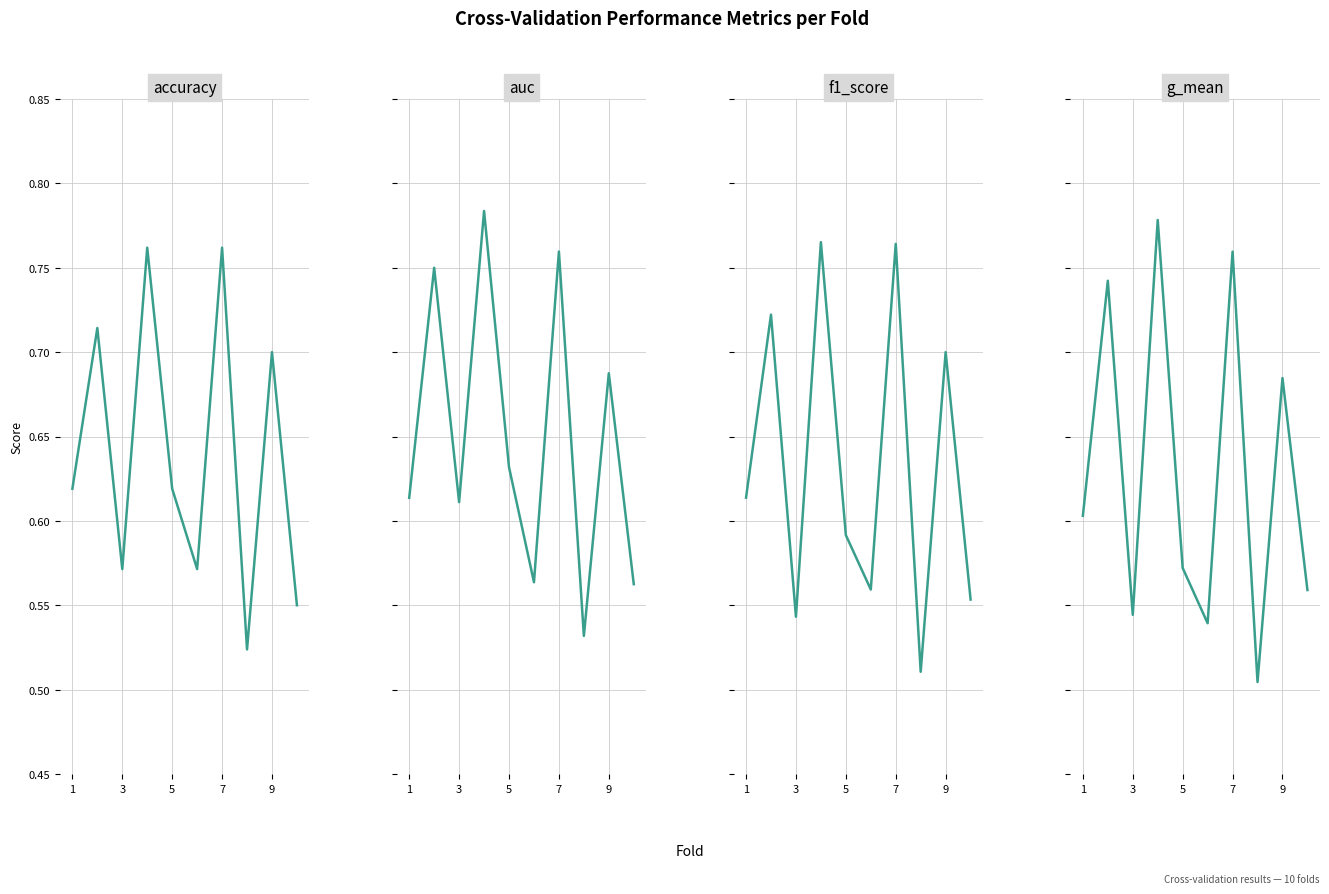

What is the value of the g_mean point at the 10th from the left?

0.6